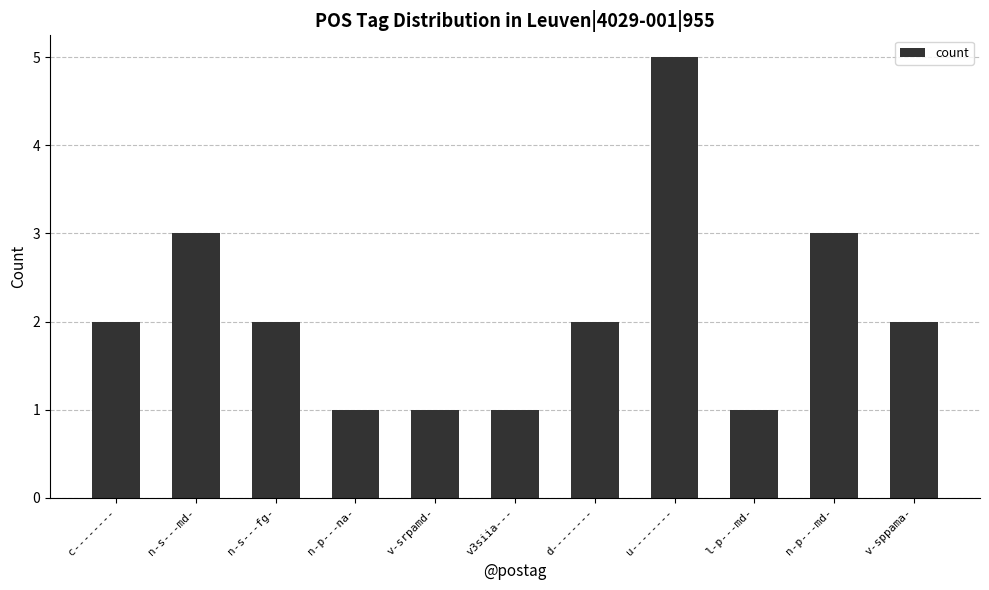

Is it true that the value at l-p---md- is 1?

True